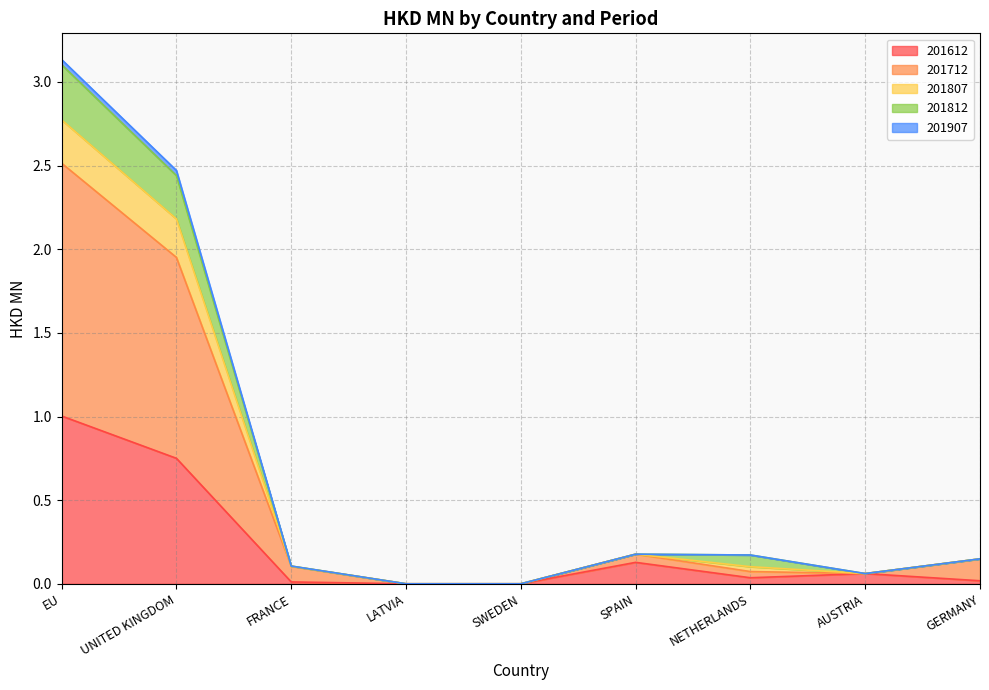

At which category is the sum across all series the highest?

EU